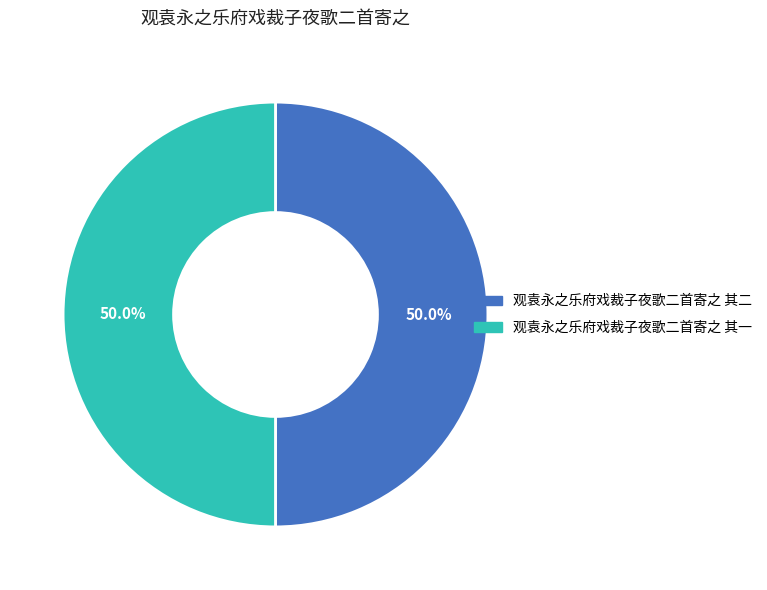

True or false: 观袁永之乐府戏裁子夜歌二首寄之 其一 accounts for 50% of the total.

True